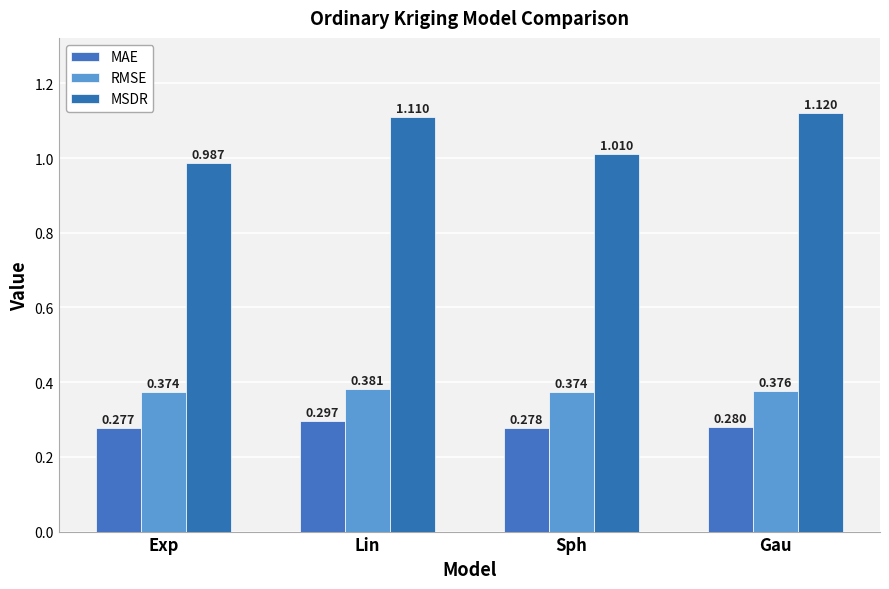

What are all the series names shown in the legend?

MAE, RMSE, MSDR